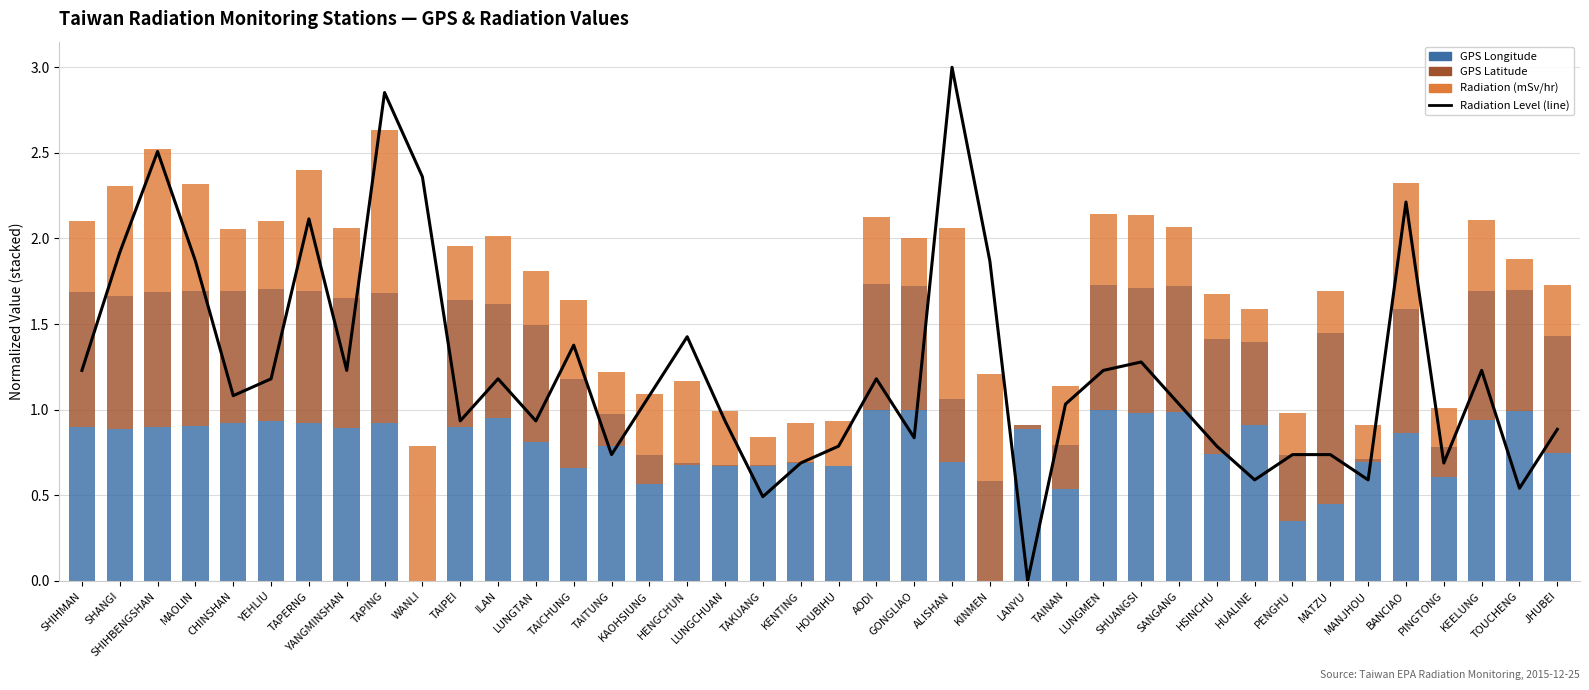

What is the label of the 18th bar from the left?

LUNGCHUAN